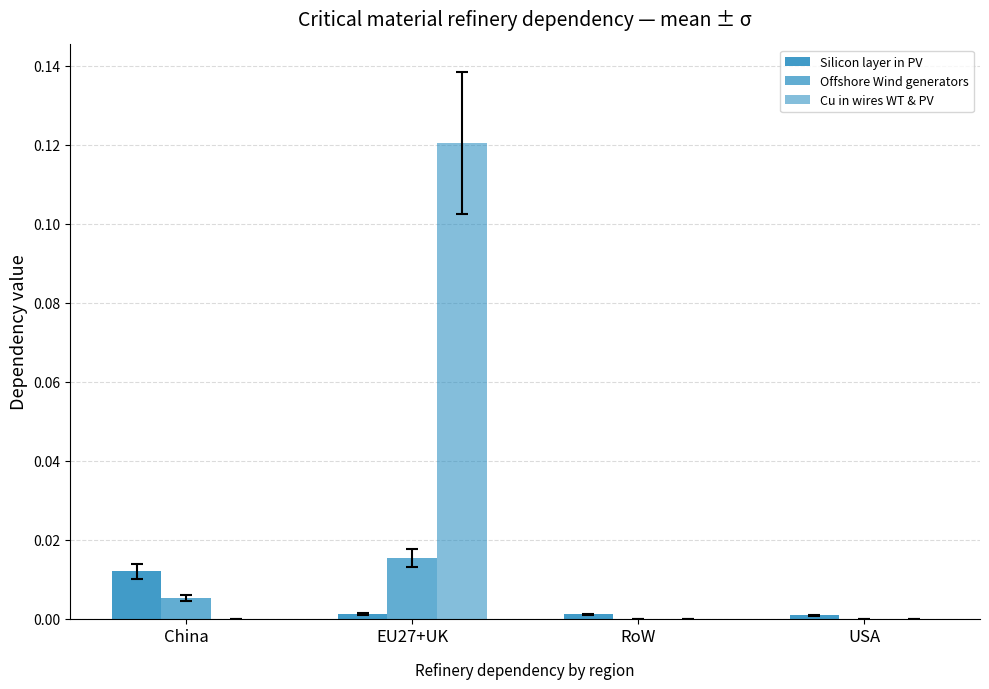

The value of Refinery of Cu in wires of WT and PV at China is 0.0. True or false?

True